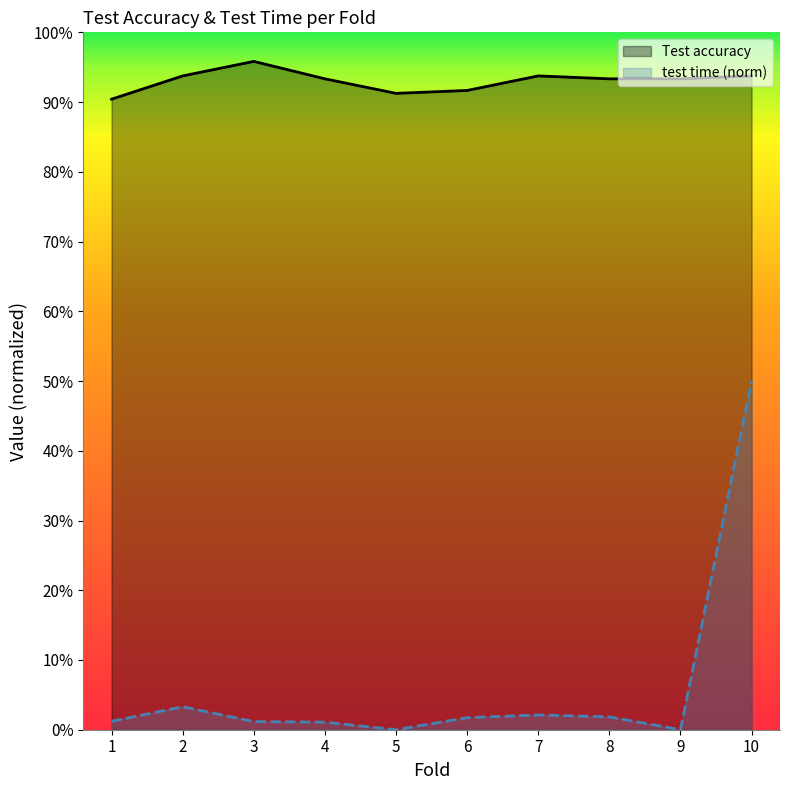

The value of Test accuracy at 3 is 1.7. True or false?

False